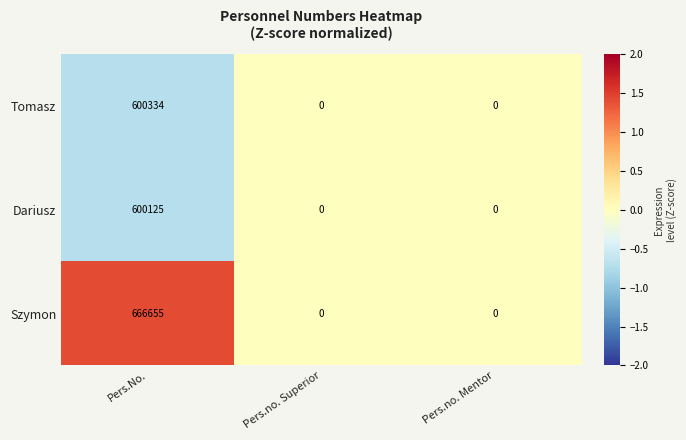

Reading left to right, list all the values displayed in this chart.

Tomasz: 600334	0	0
Dariusz: 600125	0	0
Szymon: 666655	0	0